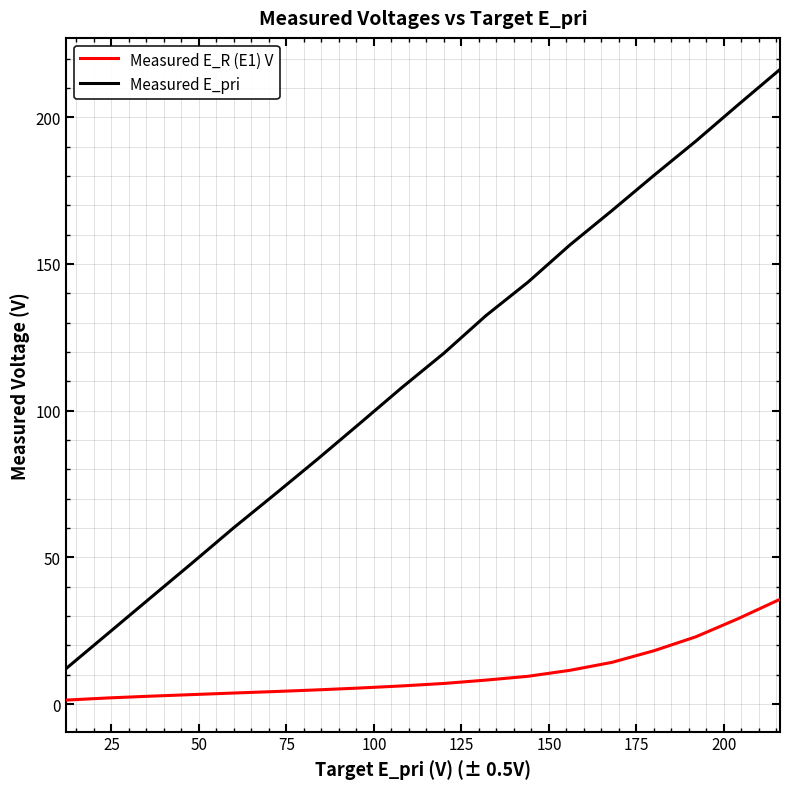

What is the maximum value for Measured E_pri?

216.3